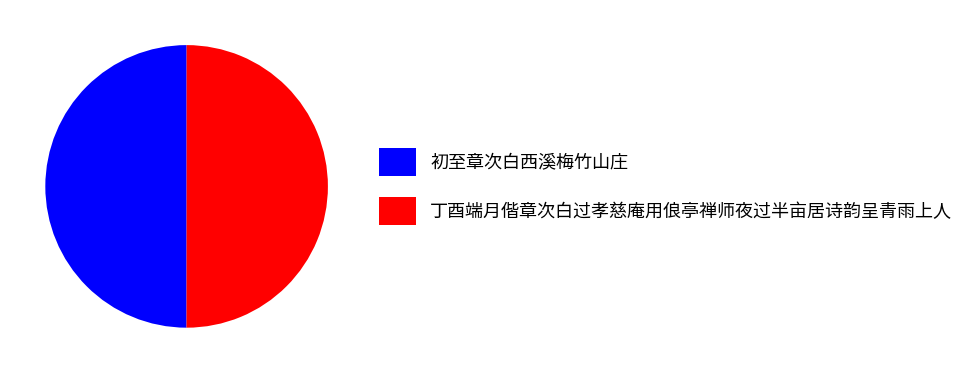

Is the sum of 初至章次白西溪梅竹山庄 and 丁酉端月偕章次白过孝慈庵用俍亭禅师夜过半亩居诗韵呈青雨上人 greater than half?

Yes